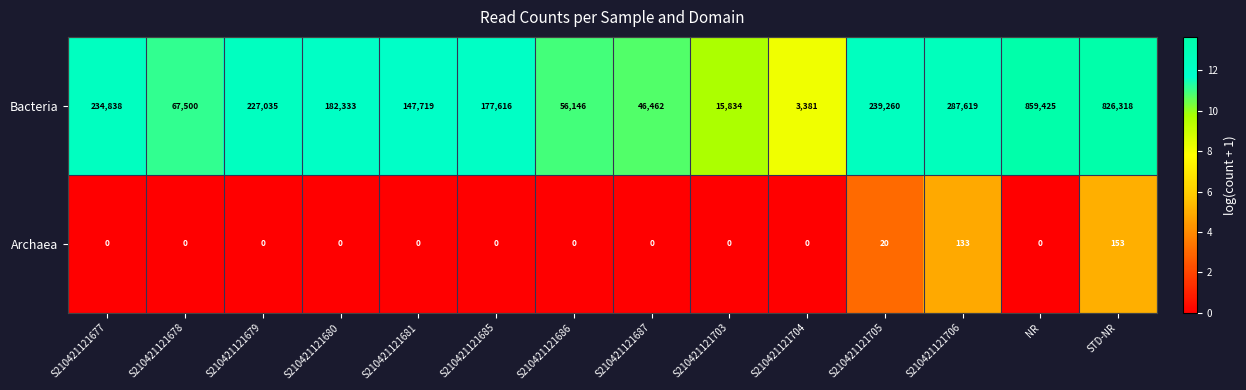

Reading right to left, what are all the values shown in this chart?

Bacteria: 826318	859425	287619	239260	3381	15834	46462	56146	177616	147719	182333	227035	67500	234838
Archaea: 153	0	133	20	0	0	0	0	0	0	0	0	0	0